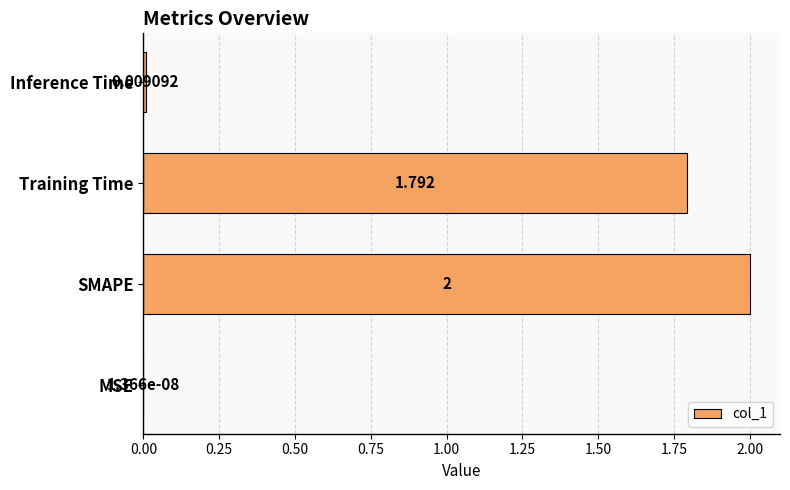

How many categories are shown in the chart?

4